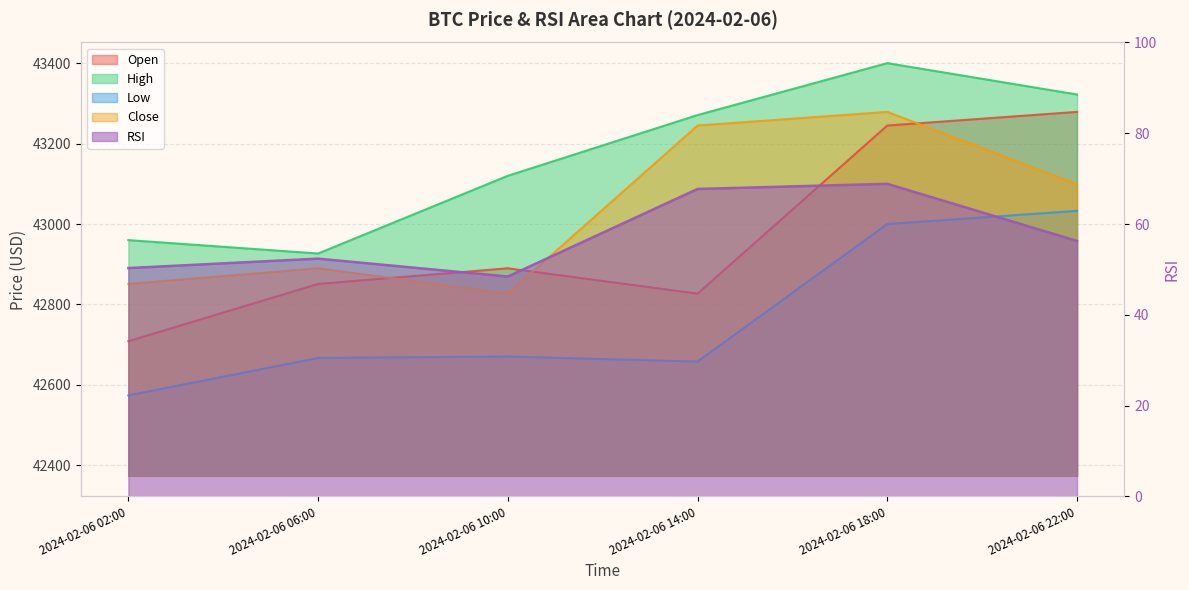

Which series has the largest total across all categories?

high